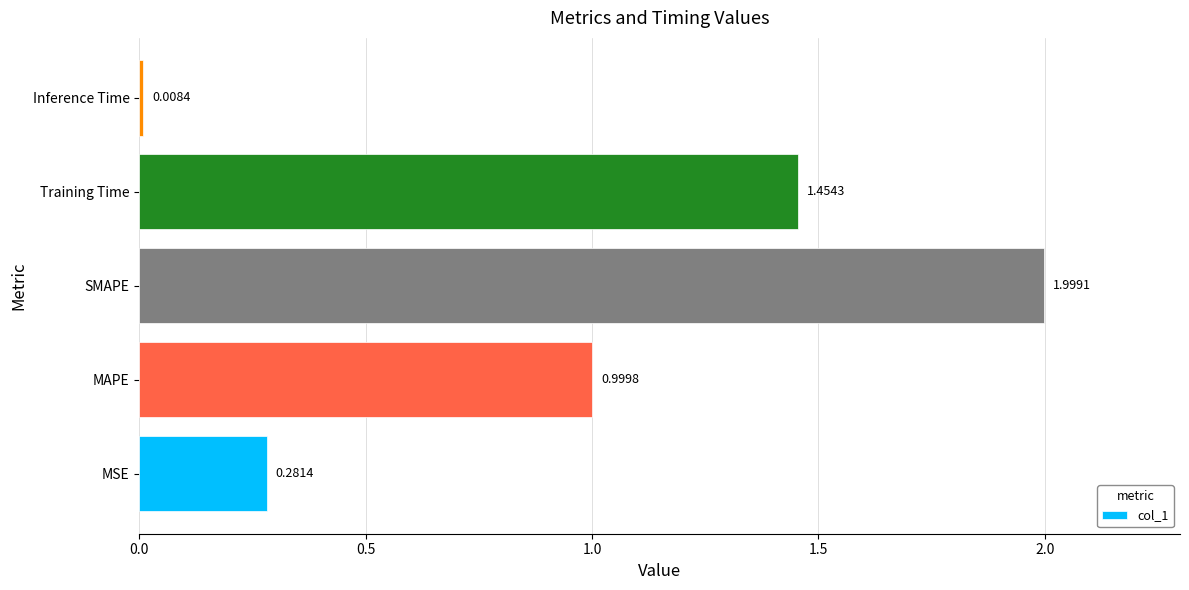

List the labels in order of value, largest first.

SMAPE, Training Time, MAPE, MSE, Inference Time